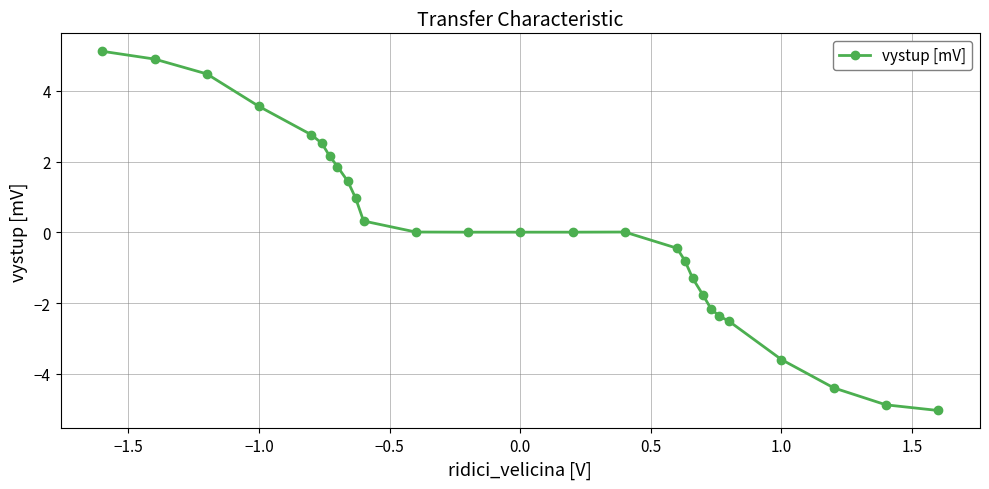

True or false: there are more than 0 points higher than both neighbors.

True